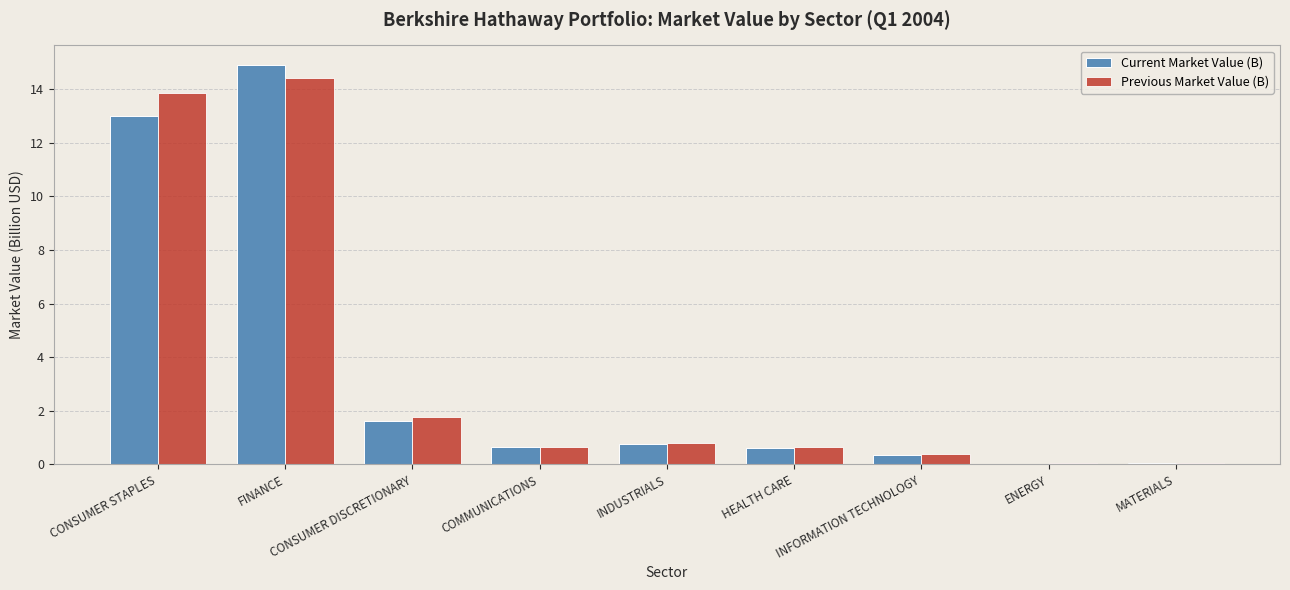

How many groups of bars are there?

9